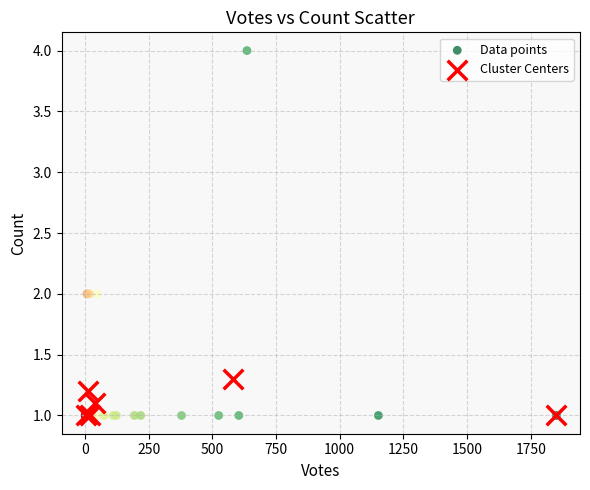

Which series has the widest spread of Y values?

Data points